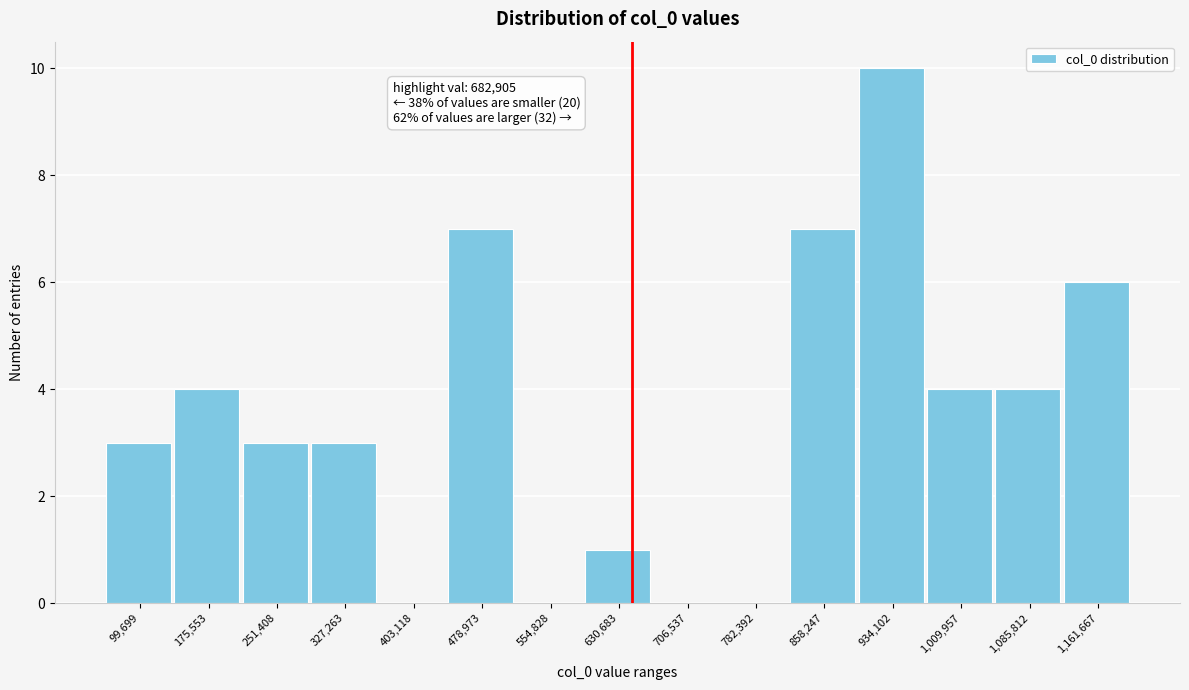

Reading right to left, transcribe all the data shown in this chart.

1,161,667=6	1,085,812=4	1,009,957=4	934,102=10	858,247=7	782,392=0	706,537=0	630,683=1	554,828=0	478,973=7	403,118=0	327,263=3	251,408=3	175,553=4	99,699=3